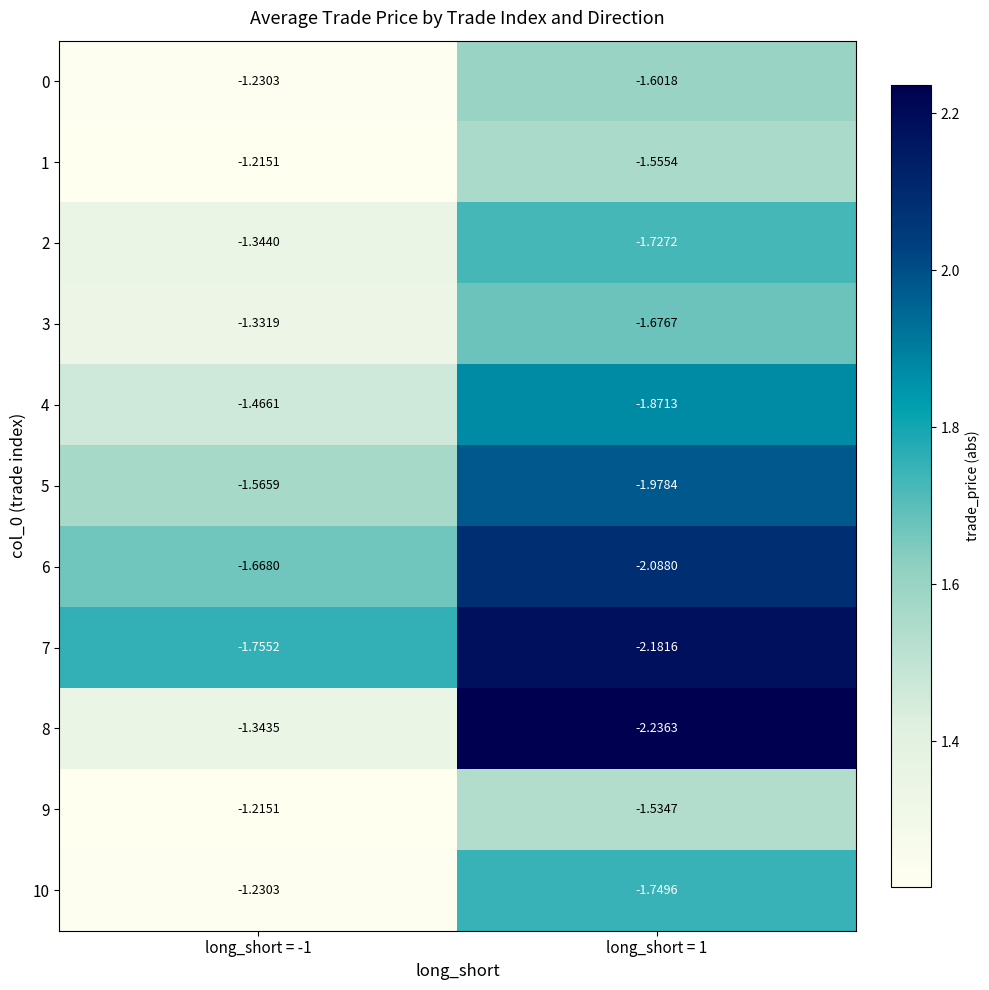

Is the value of 2 at long_short = 1 greater than the value of 5 at long_short = -1?

No